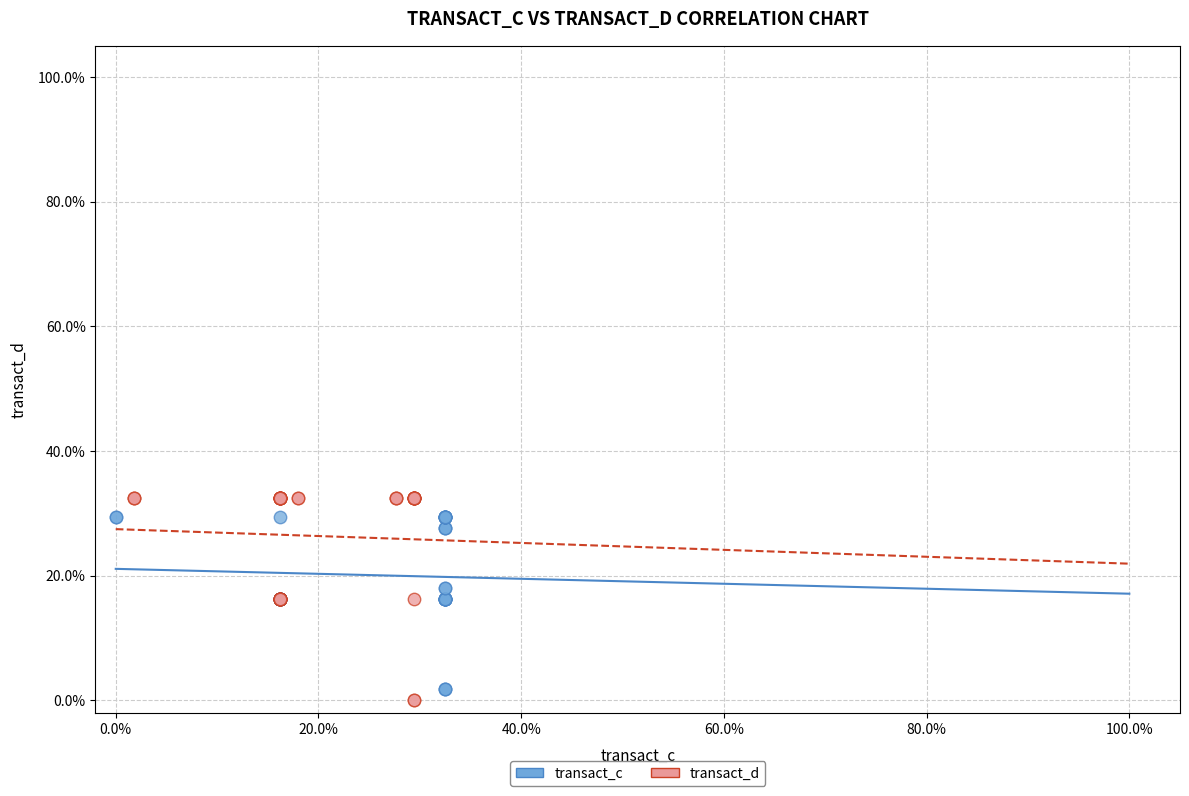

Which series has the widest spread of Y values?

transact_d